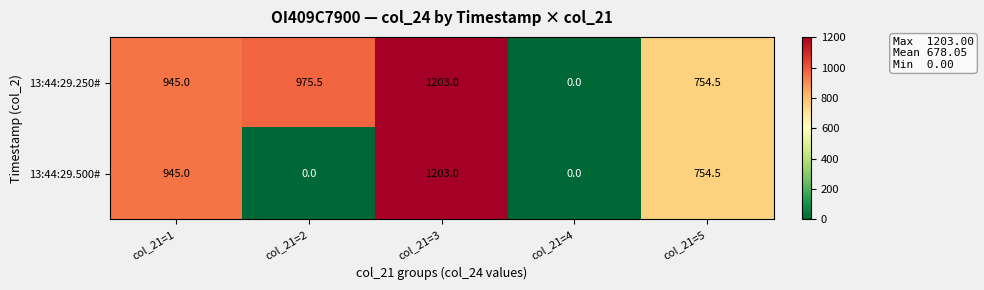

Rank the categories by 13:44:29.250# value from lowest to highest.

col_21=4, col_21=5, col_21=1, col_21=2, col_21=3